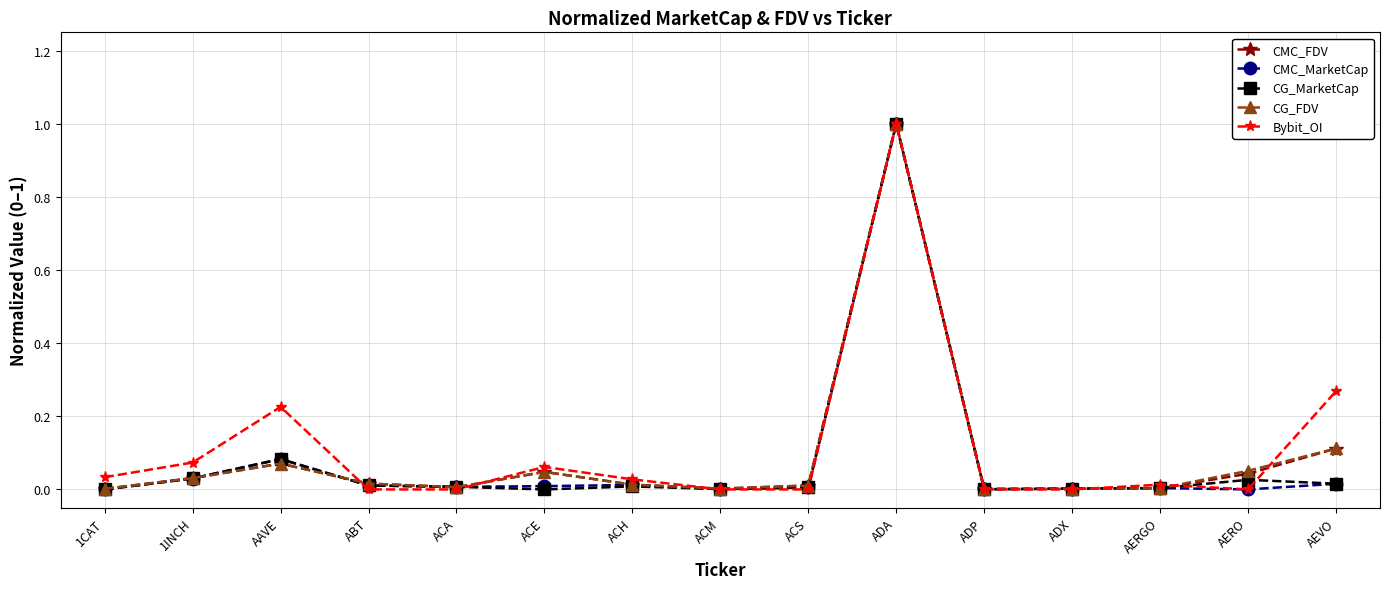

Does the chart display data point markers on the line(s)?

Yes